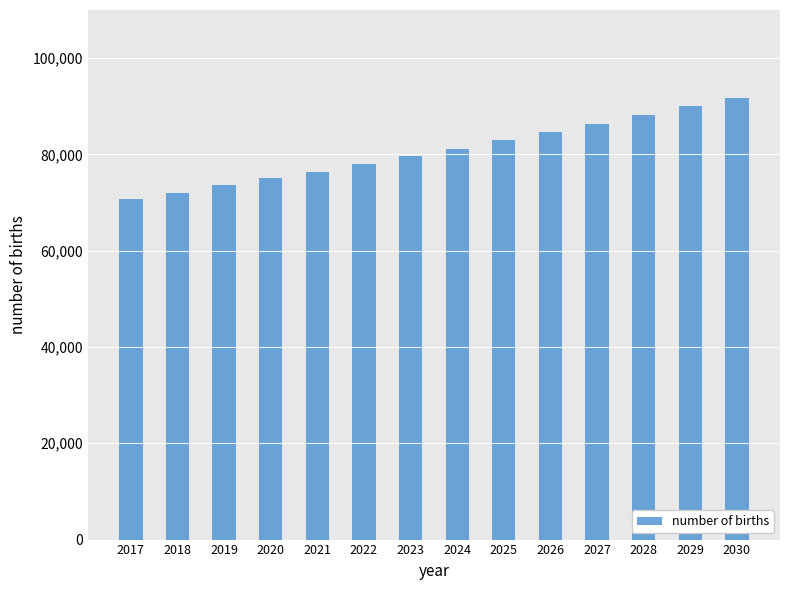

At which category does the chart reach its minimum across all series?

2017